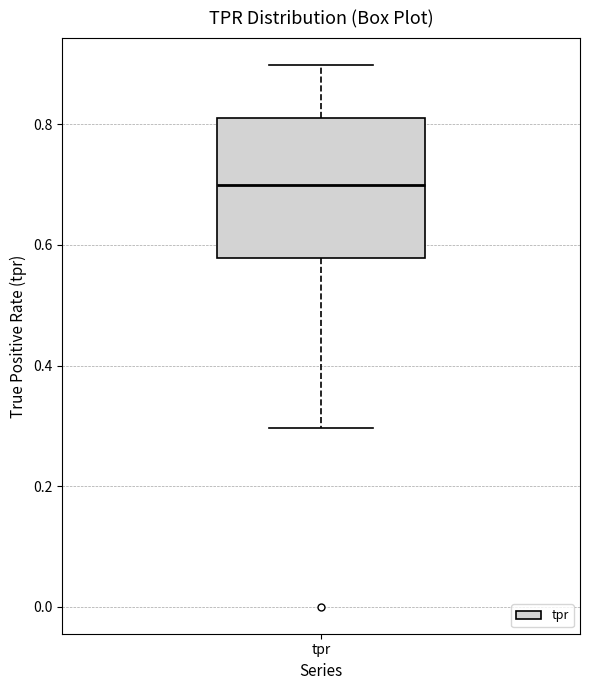

Transcribe this box plot: give where the median line is, the range the box spans, and where the two whiskers end, as read against the y-axis. The values are not printed on the chart, so give them approximately, as read against the axis.

median 0.70, box 0.58 to 0.82, whiskers 0.30 to 0.90